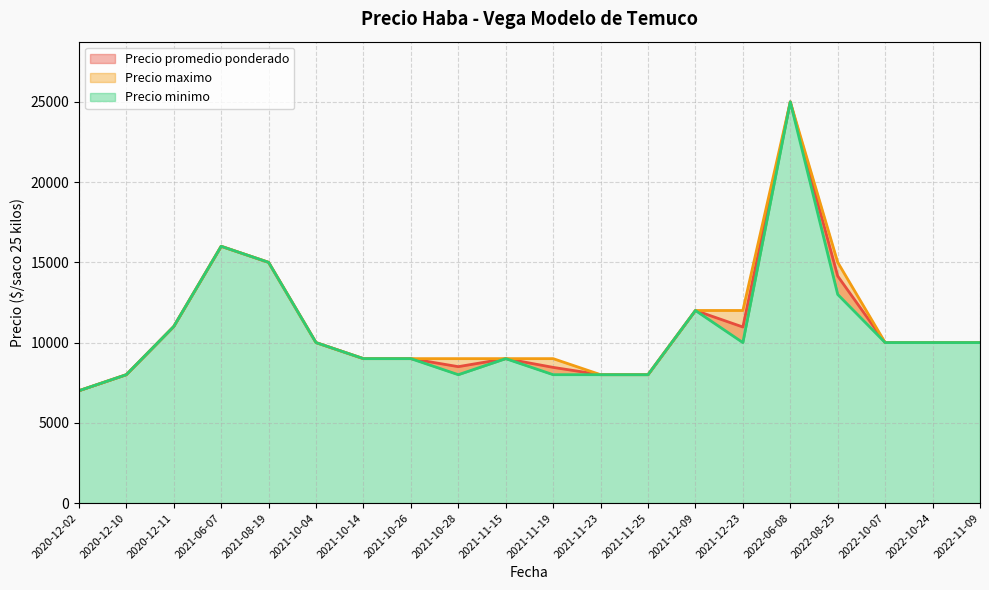

What are all the series names shown in the legend?

Precio promedio ponderado, Precio maximo, Precio minimo